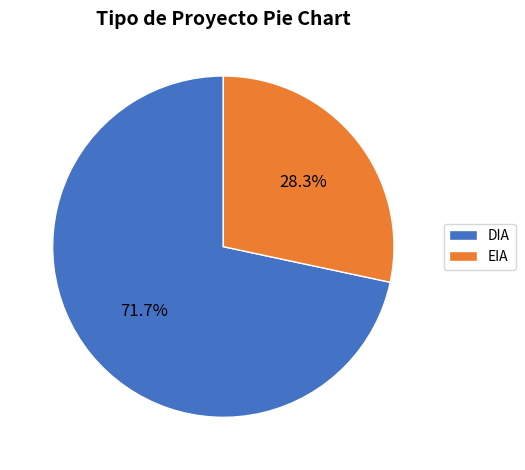

How many segments does this pie chart have?

2